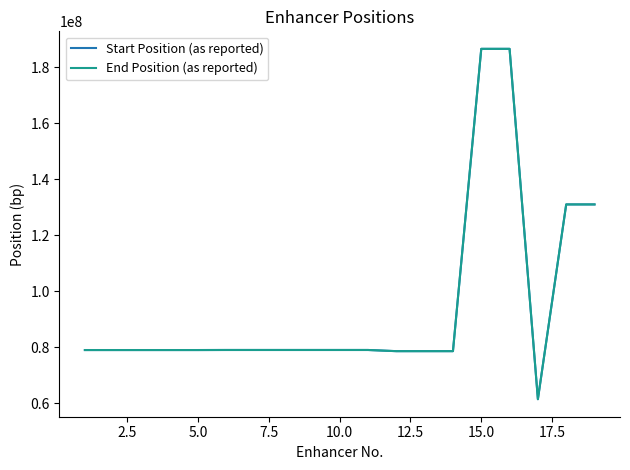

What is the lowest value of the Start Position (as reported) series?

61466127